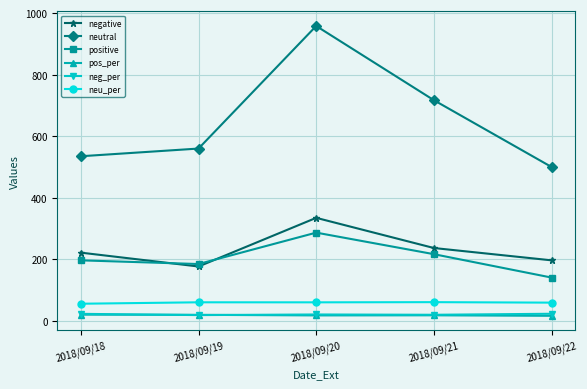

Is the value of pos_per at 2018/09/19 greater than the value of negative at 2018/09/22?

No